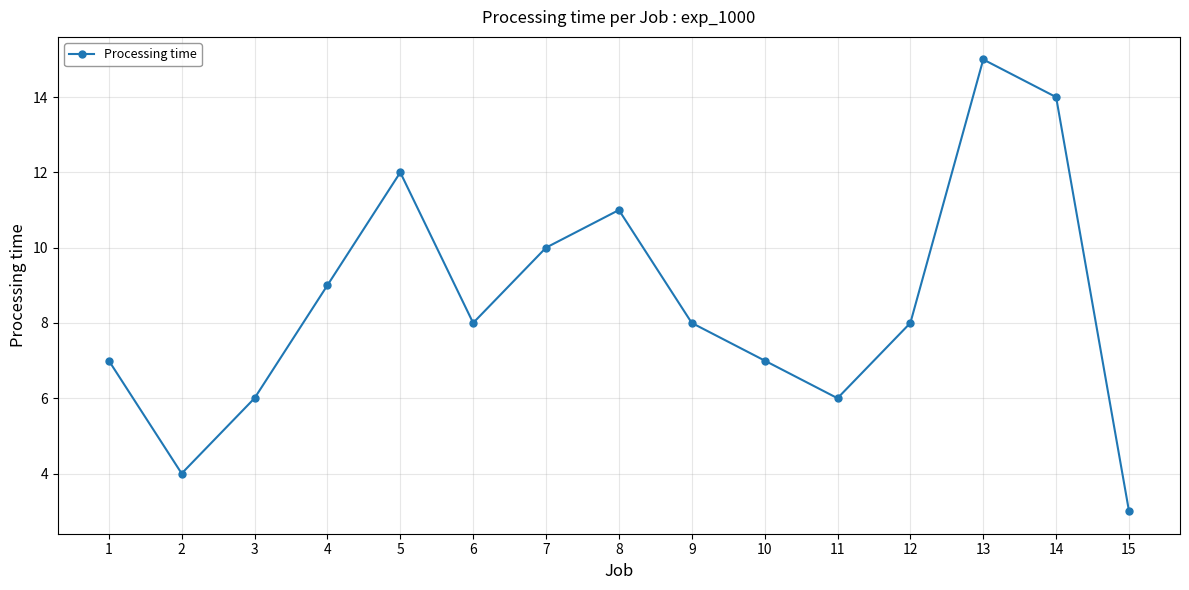

What is the change in value from 7 to 9?

-2